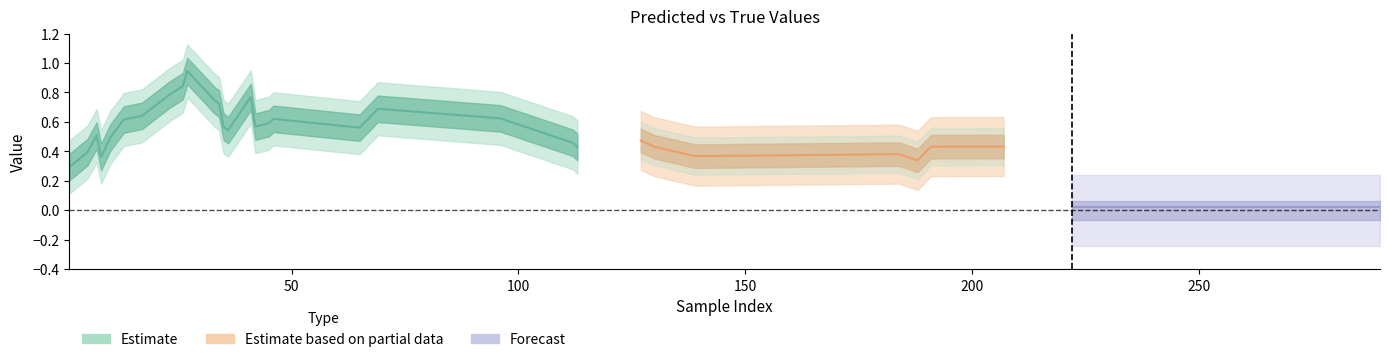

True or false: y_true has a value of 0.4 at 69.

False